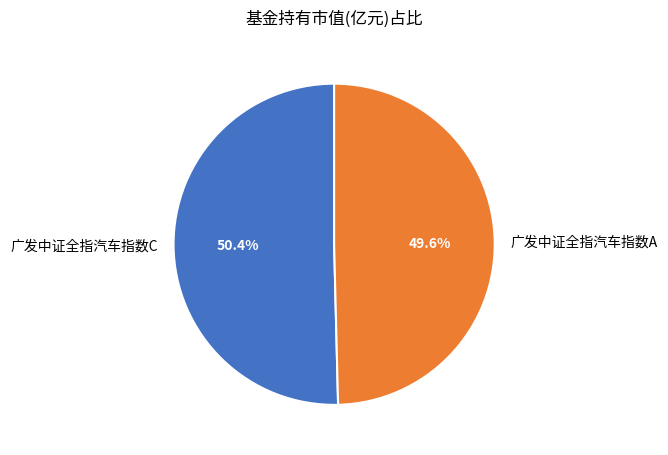

How many segments does this pie chart have?

2